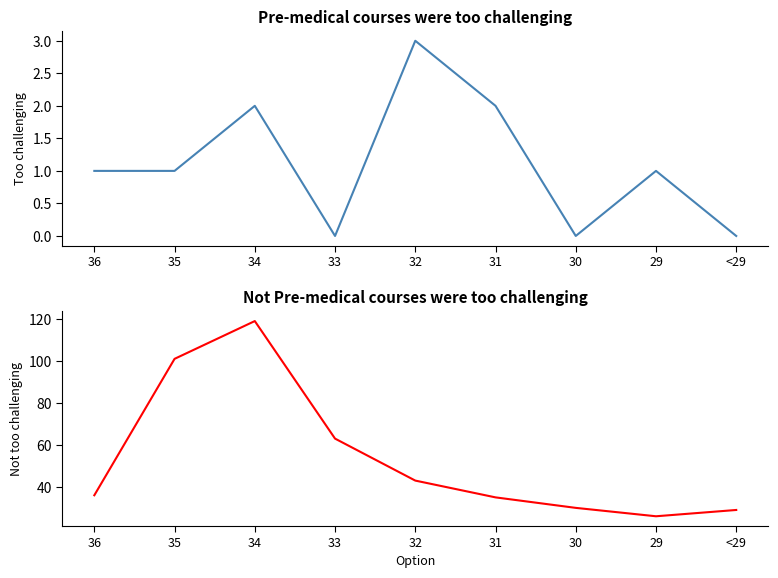

What is the value of the Not Pre-medical courses were too challenging point at the 7th from the left?

30